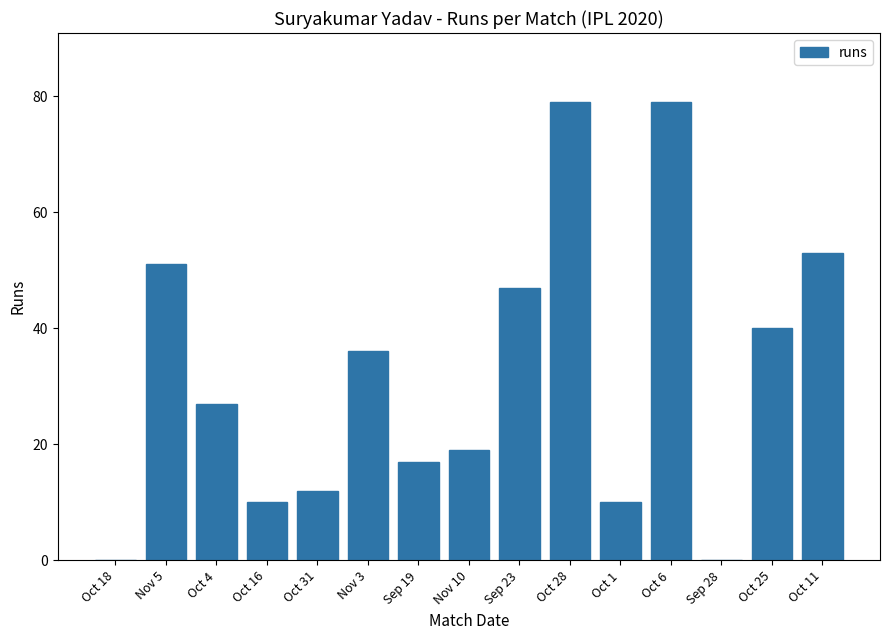

At which label does the data first exceed 27?

Nov 5